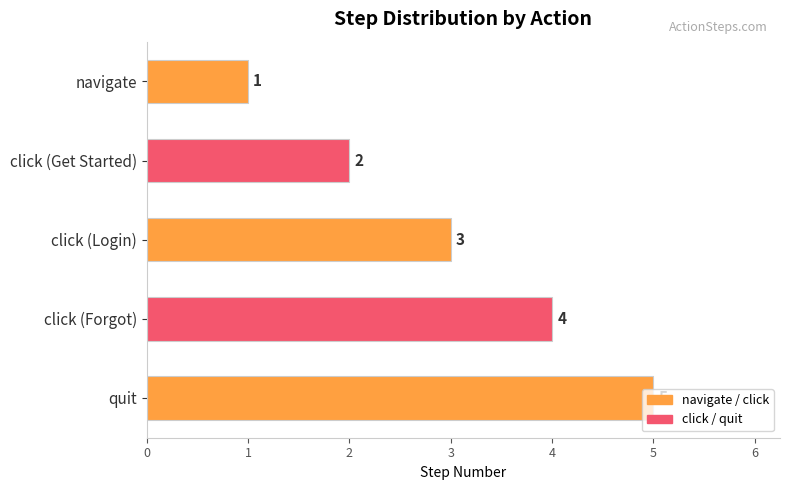

How many bars are there in total?

5